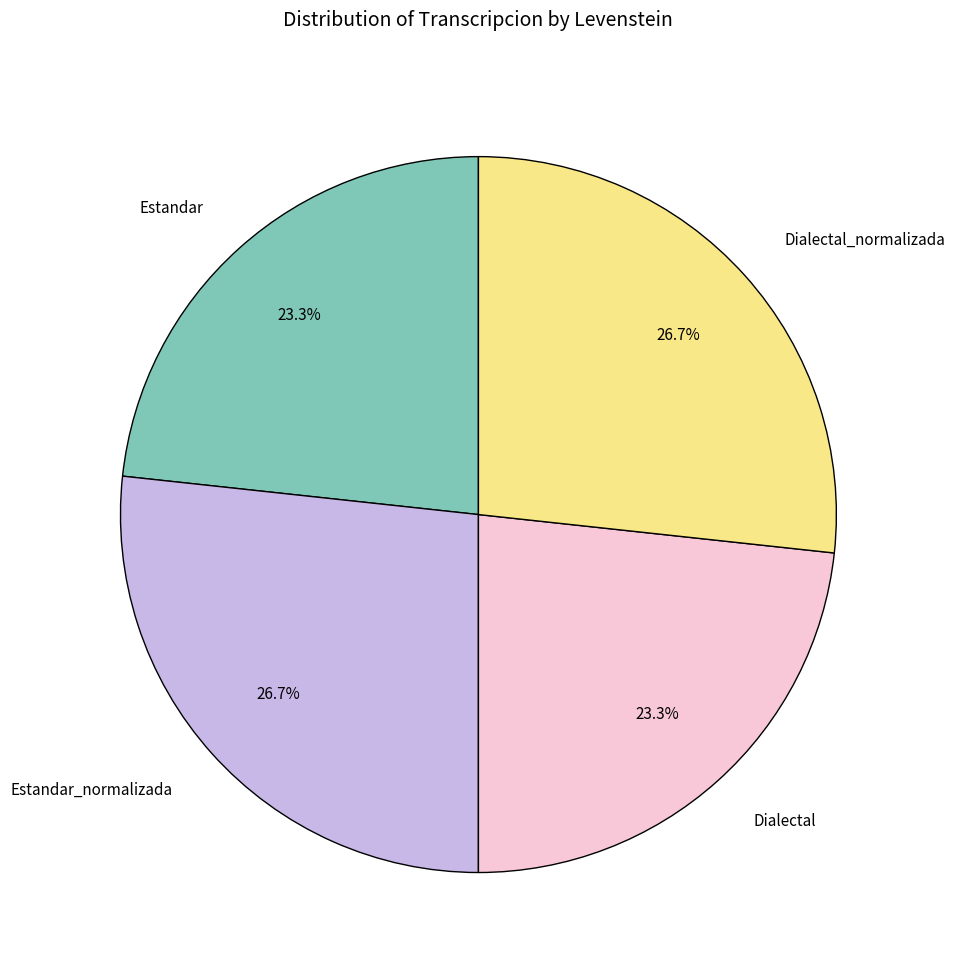

What is the ratio of the value at Dialectal to the value at Estandar?

1.0